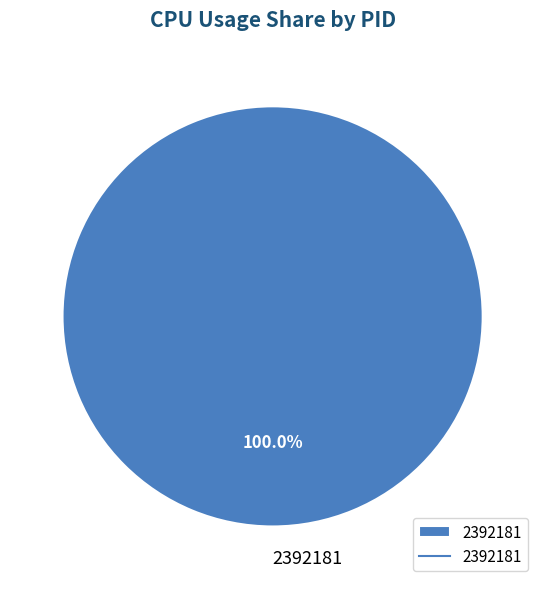

Rank the categories by value from lowest to highest.

2392181